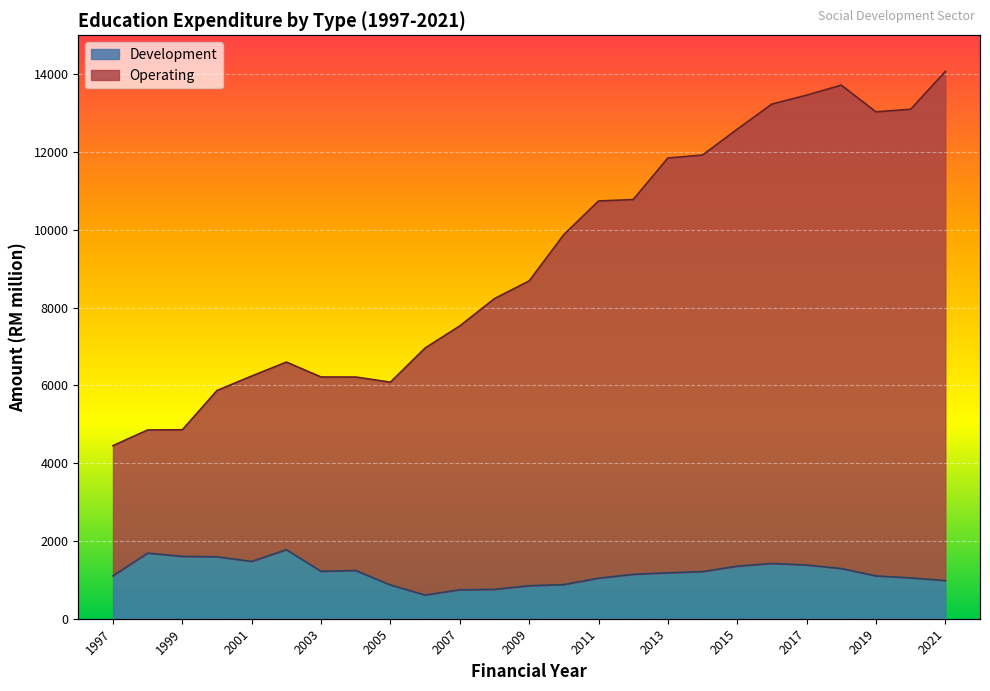

Which series has the largest range (max minus min)?

Operating